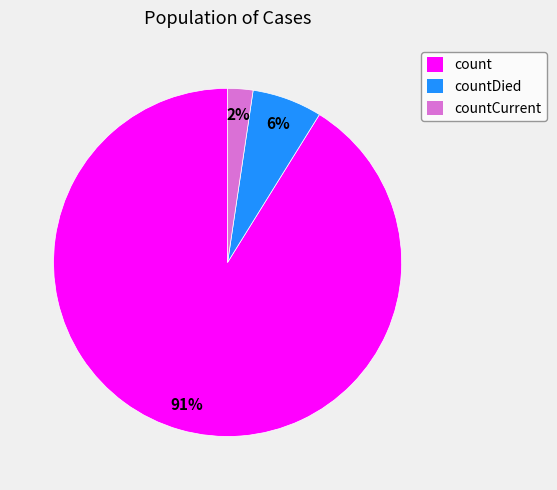

The count slice represents 98% of the pie. True or false?

False